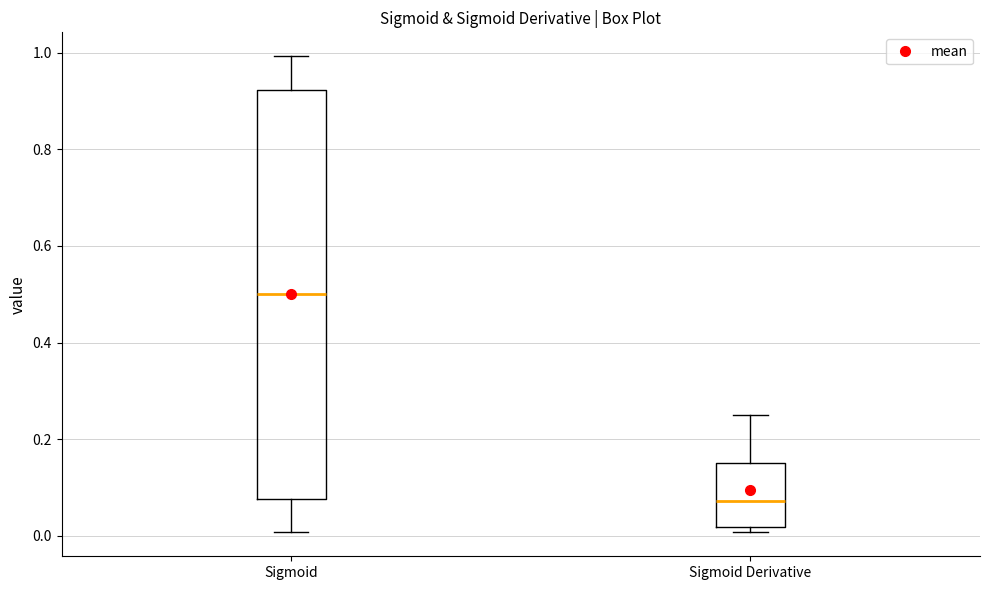

Reading left to right, read every box against the y-axis: the position of its median line, the range the box covers, and the ends of its whiskers. The values are not printed on the chart, so give them approximately, as read against the axis.

Sigmoid: median 0.50, box 0.08 to 0.92, whiskers 0.00 to 1.00
Sigmoid Derivative: median 0.08, box 0.02 to 0.16, whiskers 0.00 to 0.26